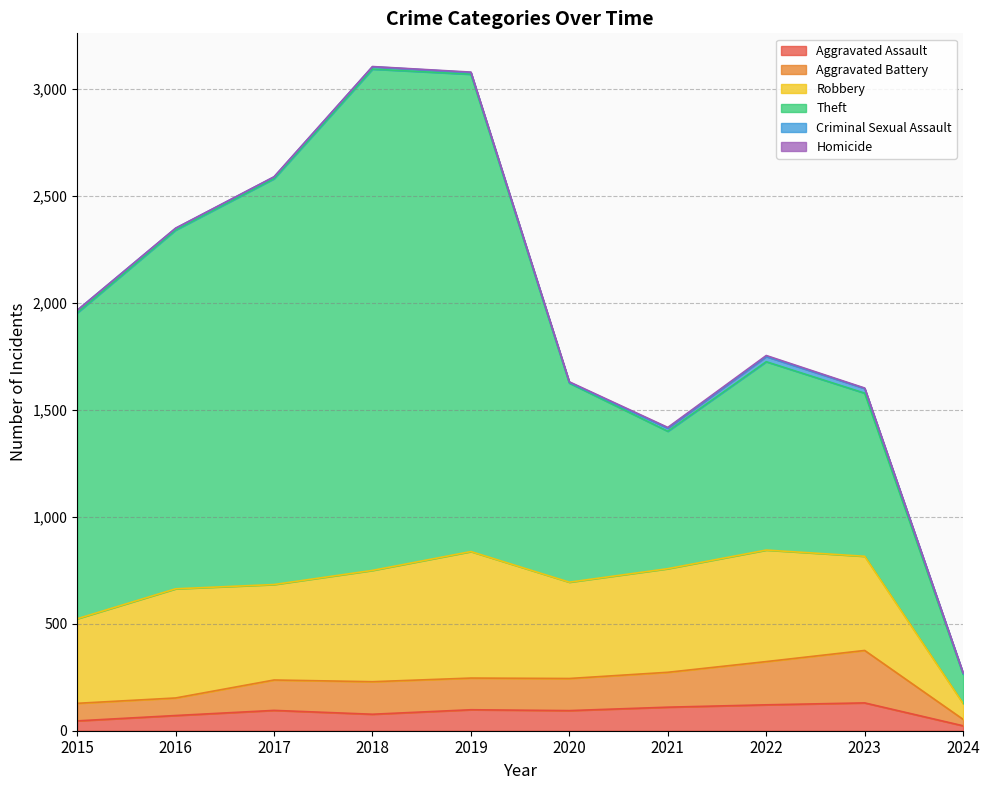

What is the total value across all series at 2016?

2348